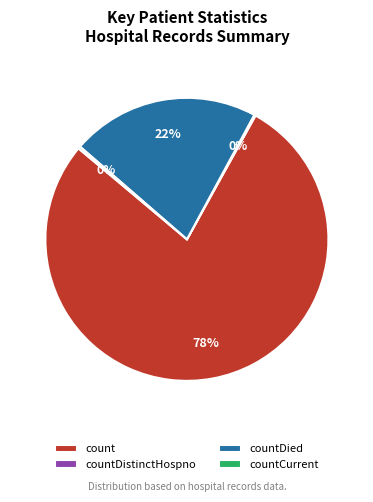

The count slice represents 73% of the pie. True or false?

False